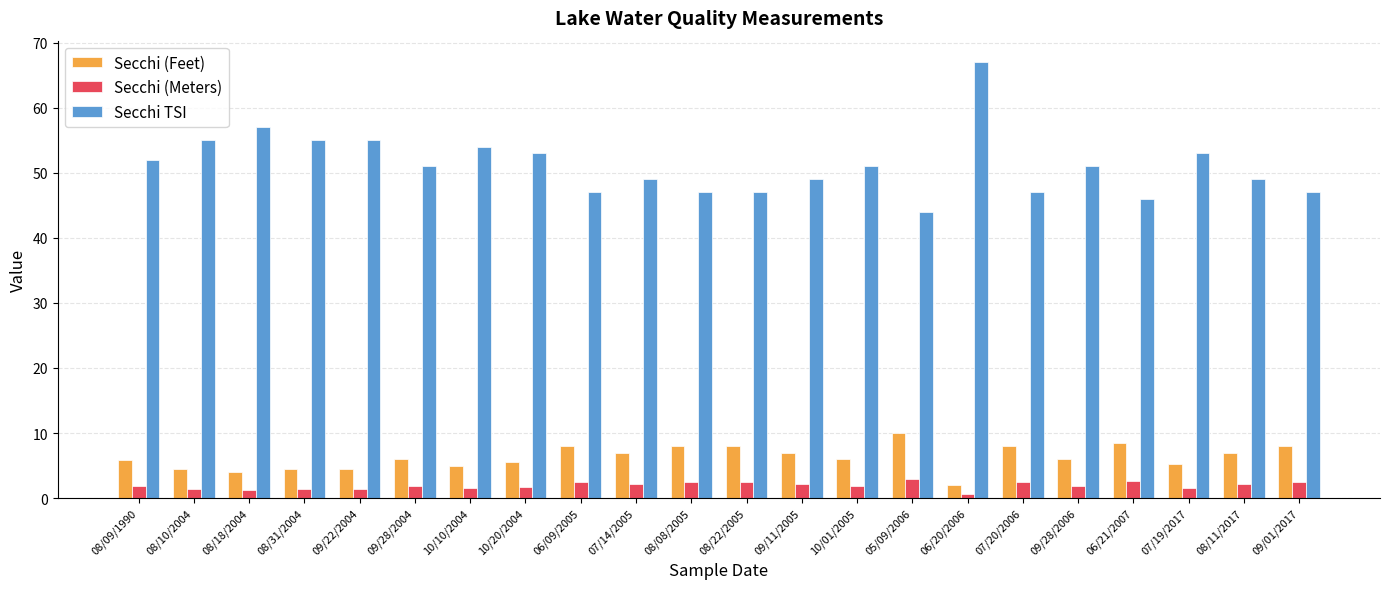

What value does the Secchi (Feet) series have at 09/01/2017?

8.0